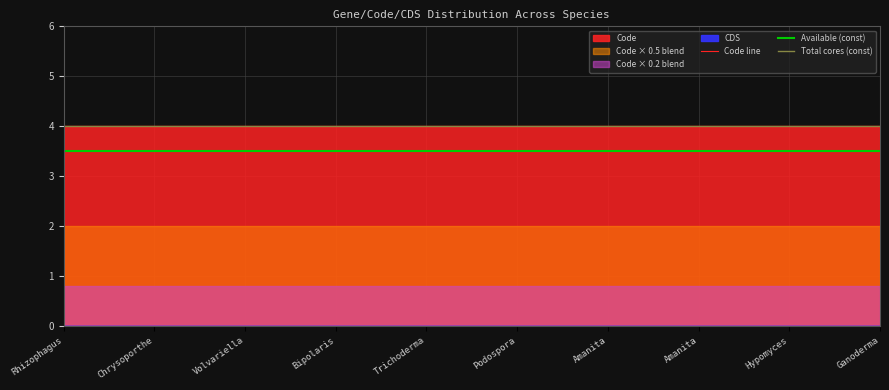

Which series changed the most between Rhizophagus and Trichoderma?

Code line